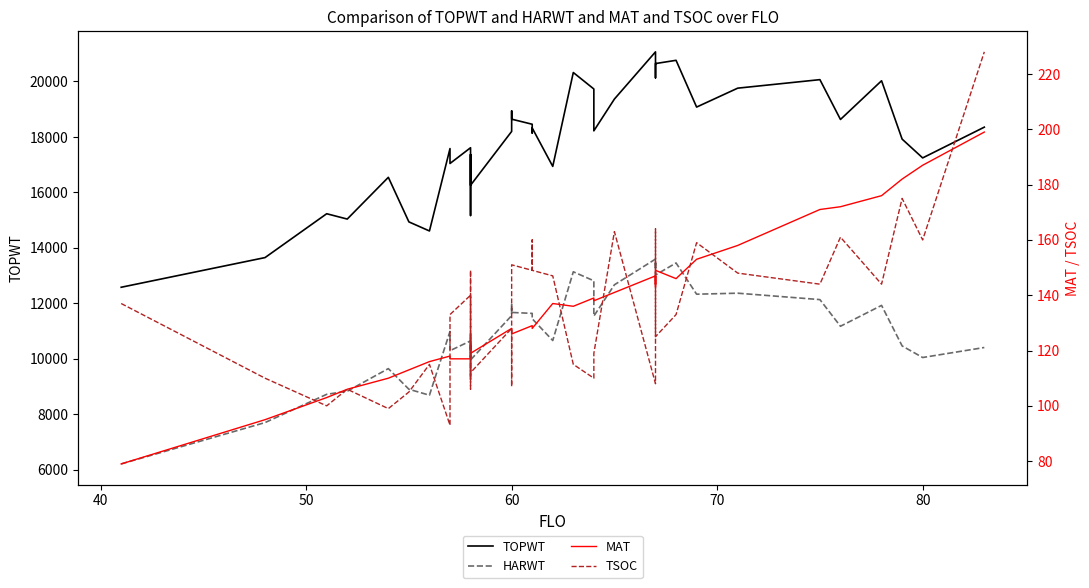

Reading left to right, what are all the values shown in this chart?

TOPWT: 12580	13650	15231	15039	16544	14937	14937	14610	17581	17043	17611	15168	15979	17366	16258	18199	18938	18641	18458	18141	18323	16938	20323	19729	18220	19366	21068	20538	20133	20608	20646	20763	19077	19759	20066	18630	20026	17922	17244	18353
HARWT: 6210	7701	8720	8832	9647	8903	8903	8688	10987	10293	10646	9260	9687	10929	9960	11558	11947	11672	11638	11437	11445	10660	13138	12813	11541	12669	13596	13525	13283	13438	13023	13456	12330	12366	12135	11174	11926	10465	10047	10408
MAT: 79	95	103	106	110	113	113	116	118	117	117	123	120	122	119	128	127	126	129	129	128	137	136	139	138	141	147	143	147	144	149	146	153	158	171	172	176	182	187	199
TSOC: 137	110	100	106	99	105	105	115	93	133	140	119	106	149	112	128	107	151	149	160	149	147	115	110	119	163	108	133	164	132	125	133	159	148	144	161	144	175	160	228